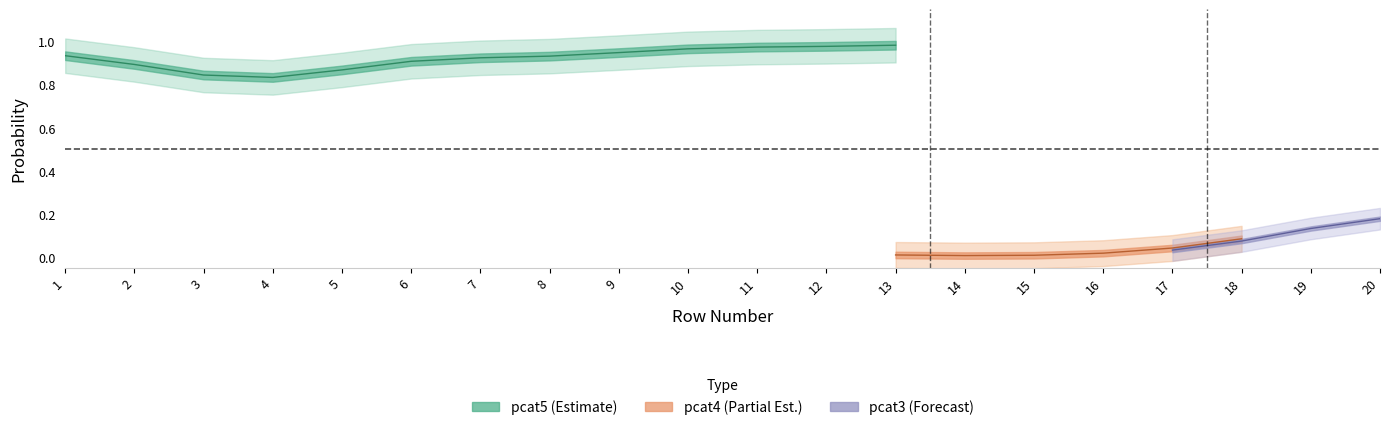

Which series changed the most between 6 and 9?

pcat5